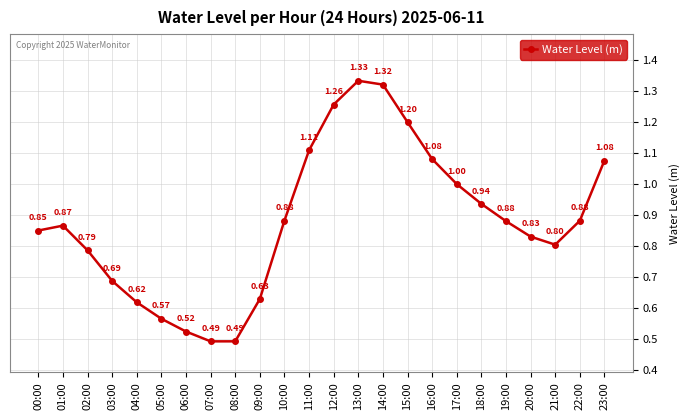

What is the difference between the maximum and minimum values?

0.8